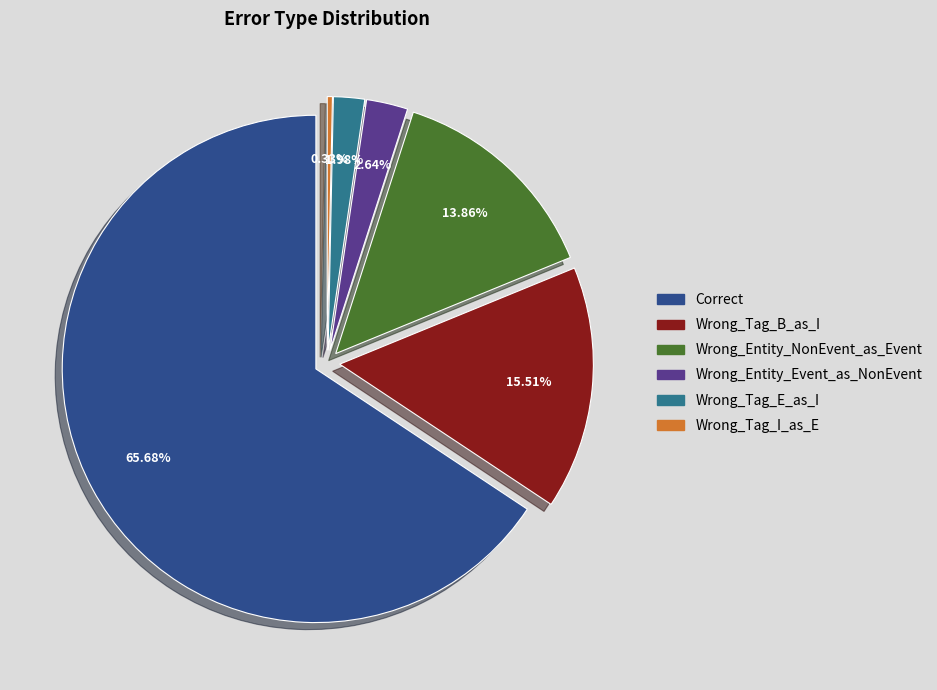

Which slice represents more than half of the pie?

Correct